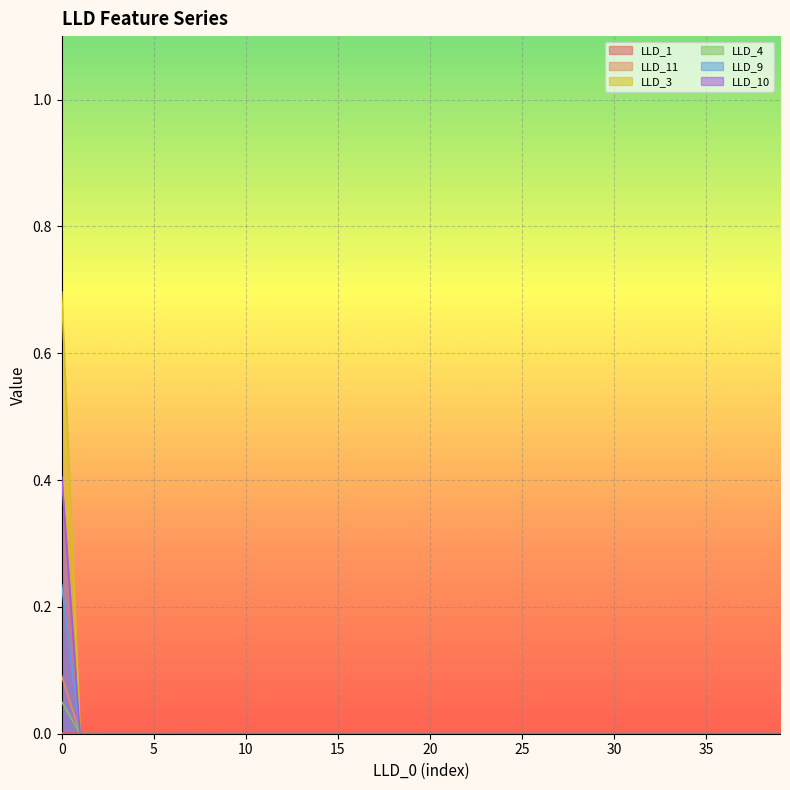

Does the chart display data point markers on the line(s)?

No